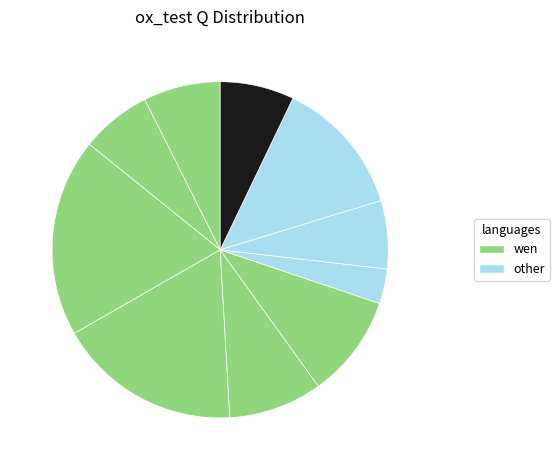

To the nearest percent, what is the average slice percentage?

10%